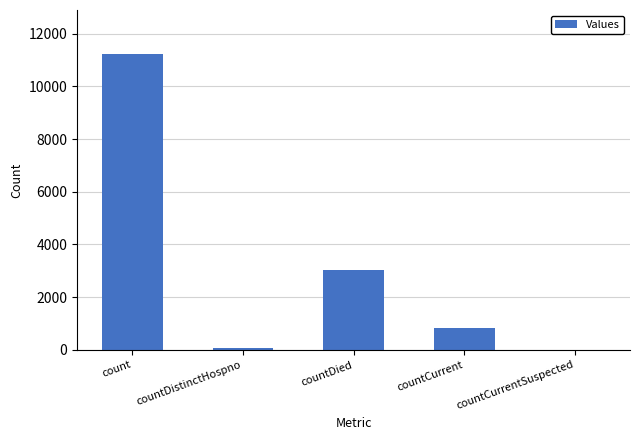

Reading right to left, transcribe all the data shown in this chart.

countCurrentSuspected=0	countCurrent=827	countDied=3019	countDistinctHospno=77	count=11217